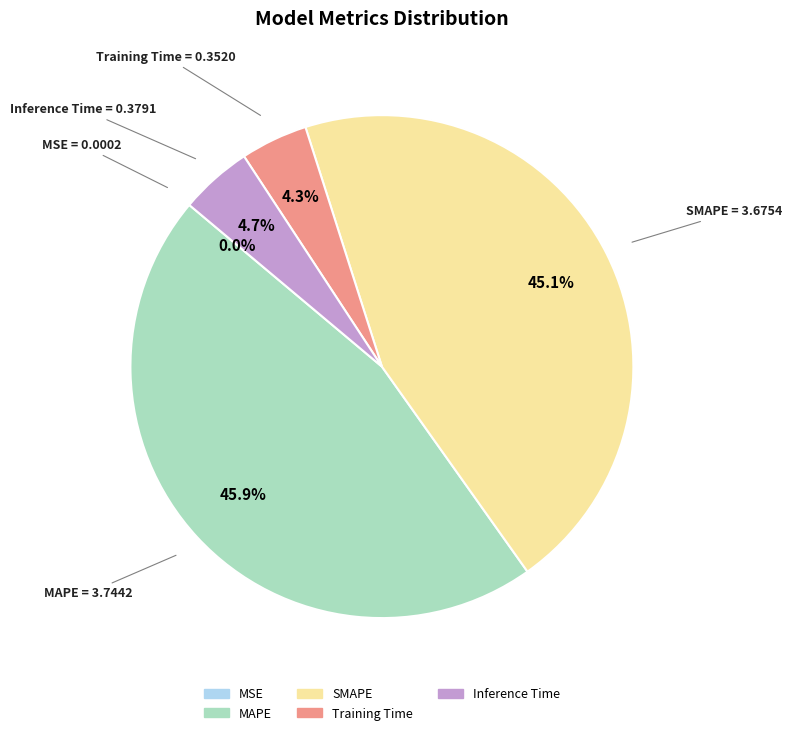

To the nearest percent, what percentage of the pie is Inference Time?

5%